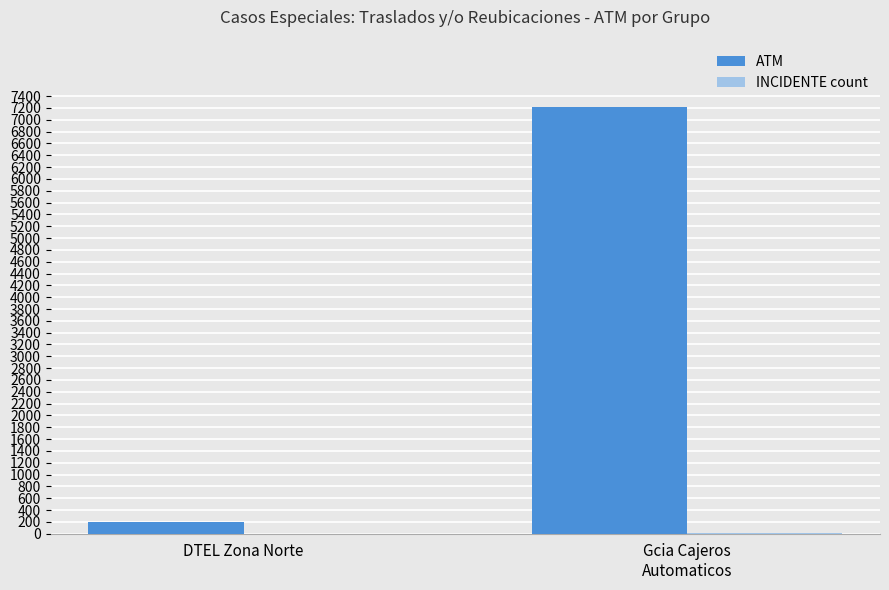

What is the maximum value for ATM?

7225